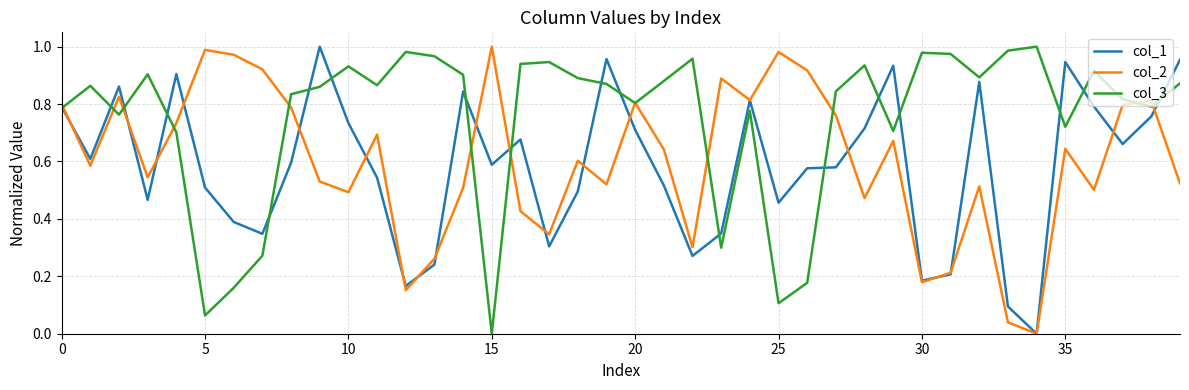

Rank the series by their maximum value, from highest to lowest.

col_1, col_2, col_3